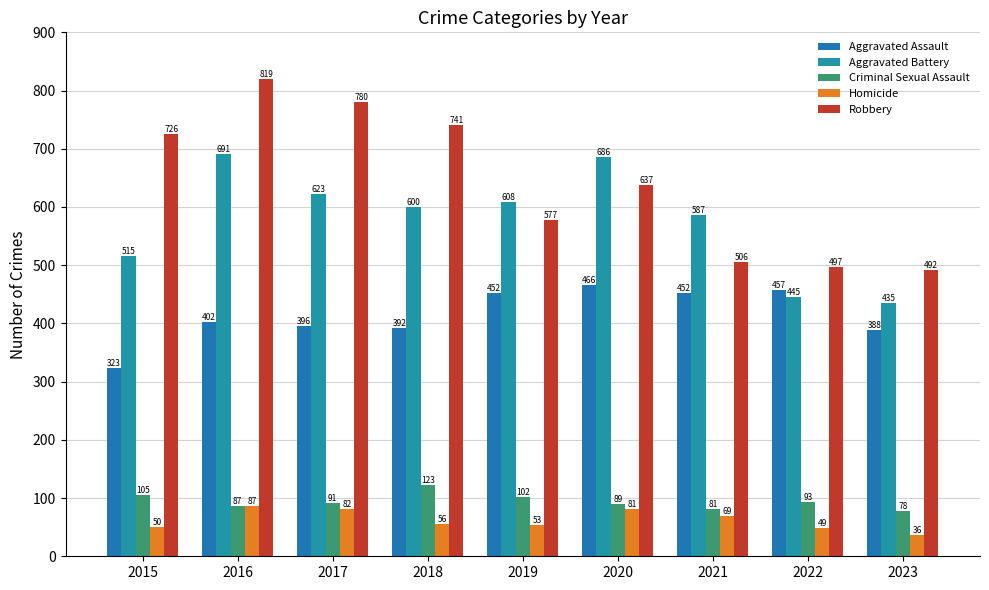

Between 2020 and 2023, which is larger?

2020